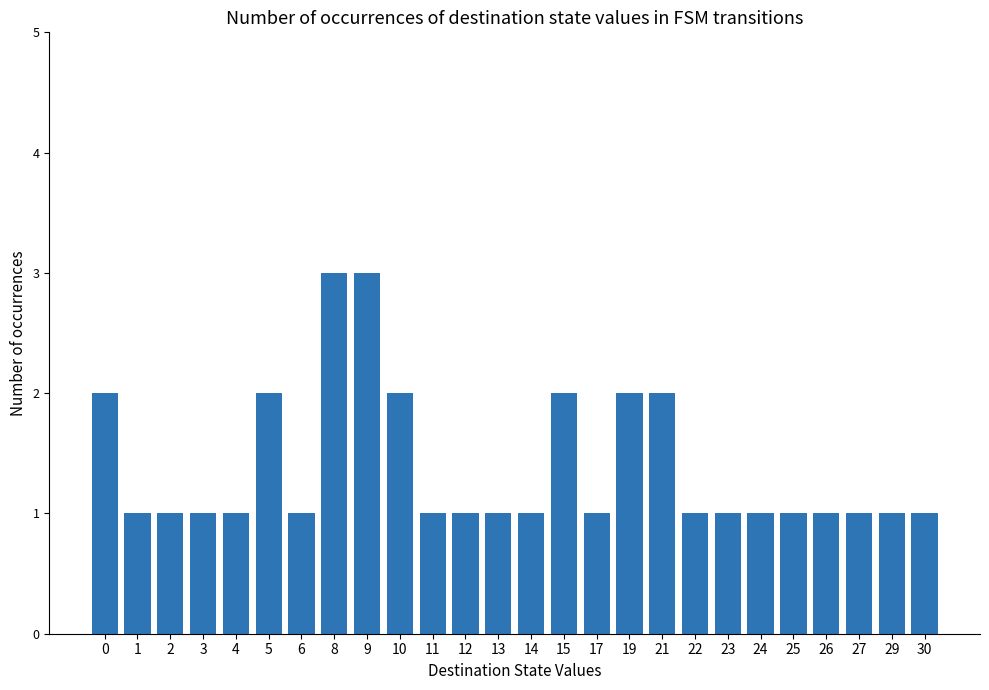

What is the sum of the values at 29 and 10?

3